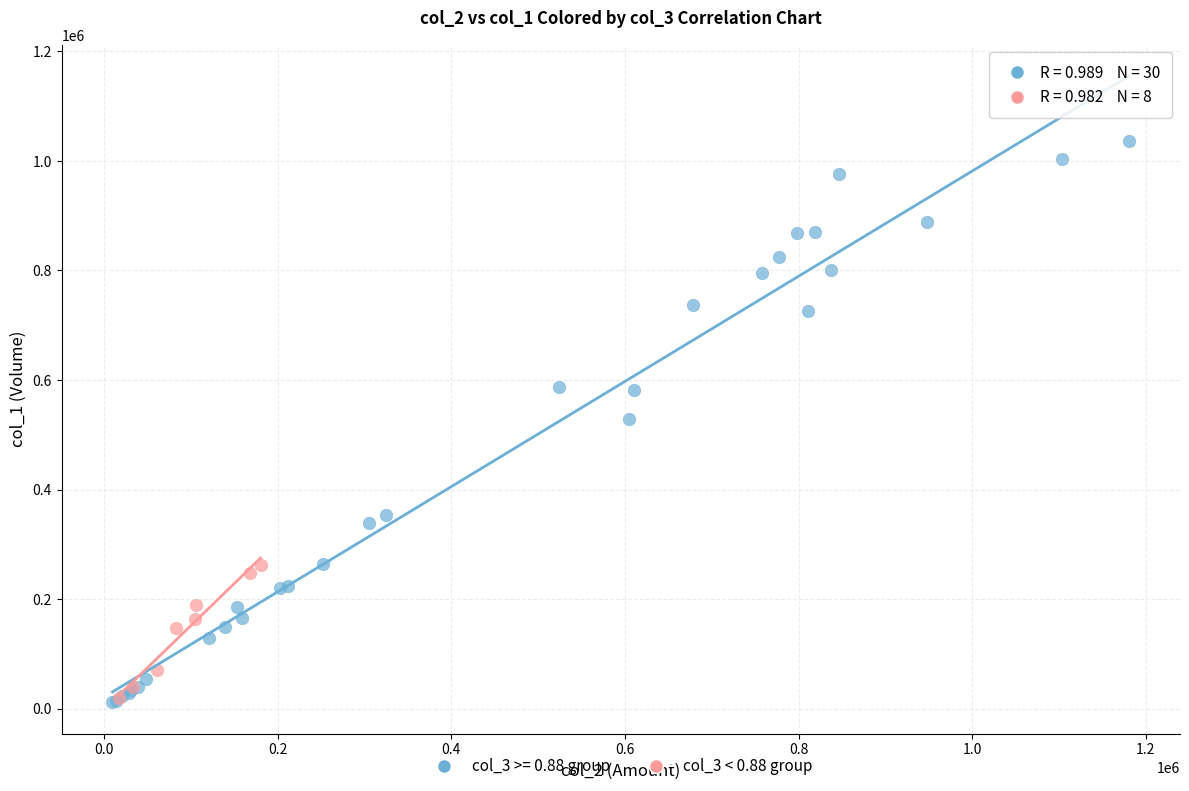

Which series contains the highest Y value?

col_3 >= 0.88 group